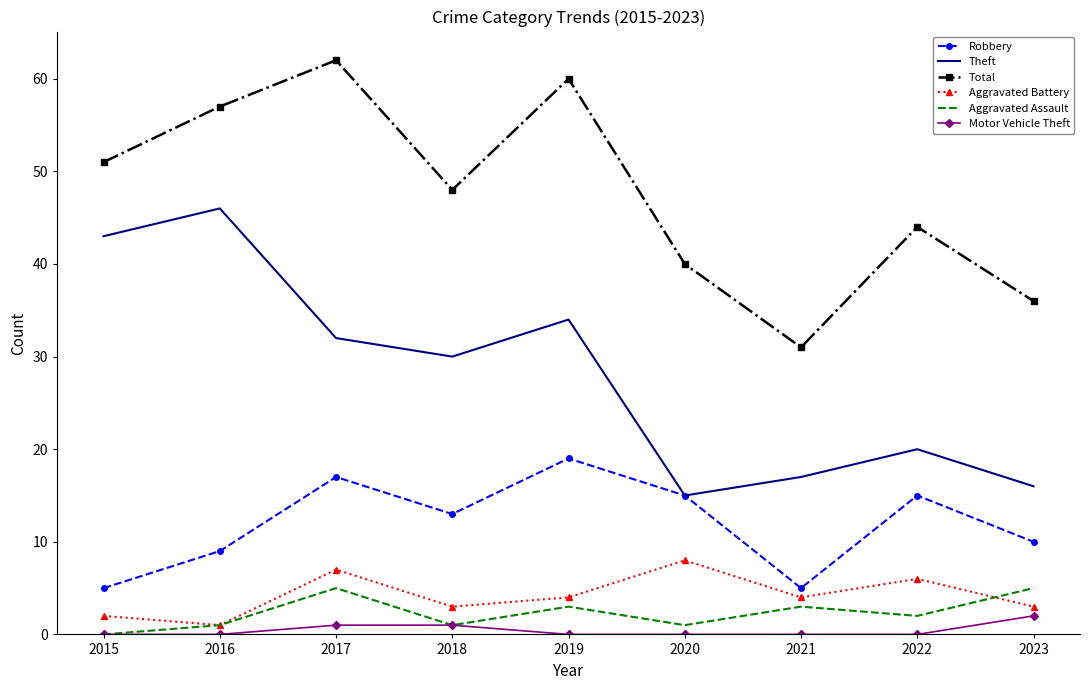

The value of Total at 2022 is 73. True or false?

False